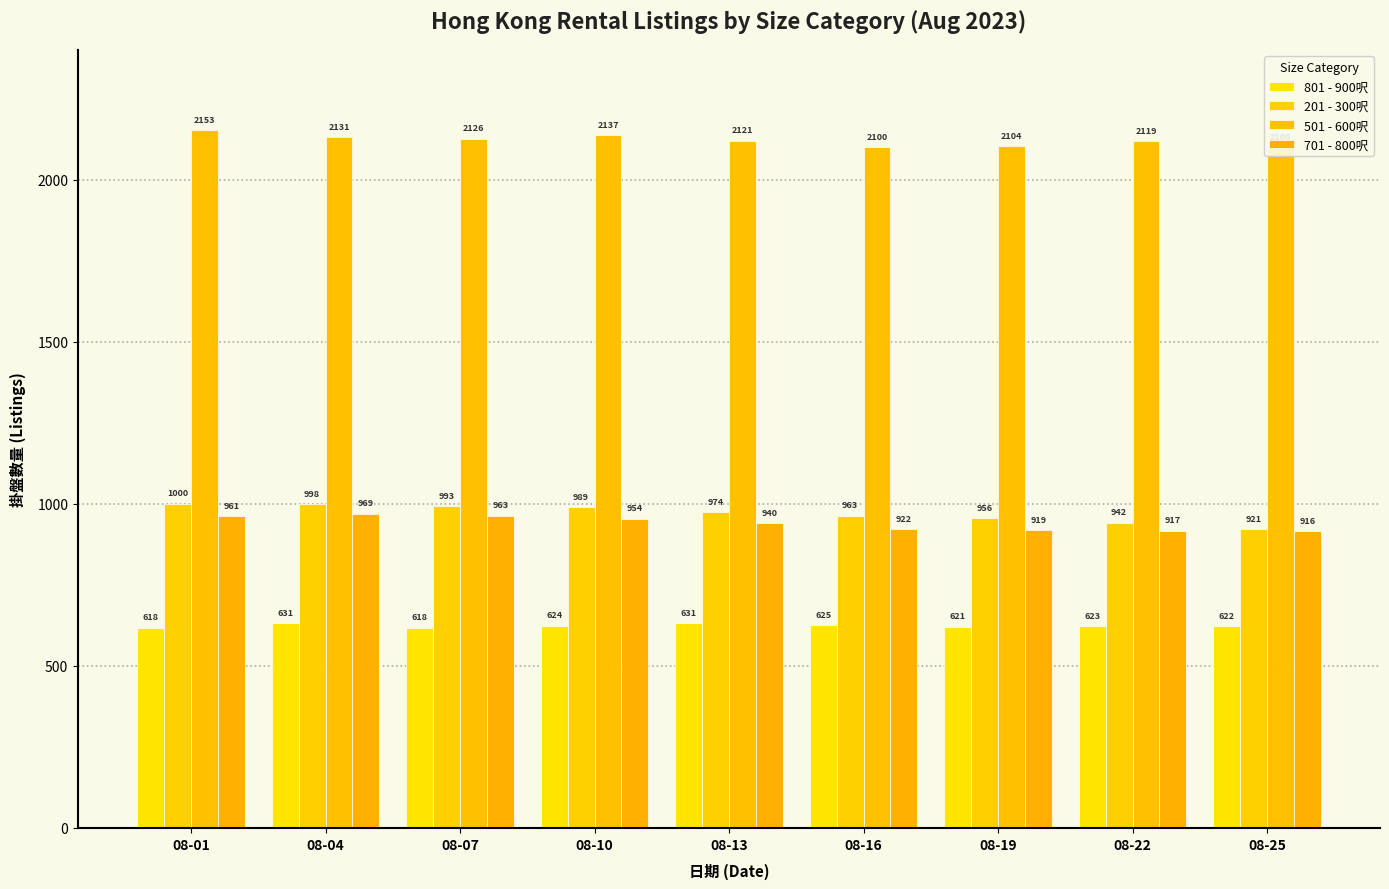

Does the chart contain stacked bars?

No